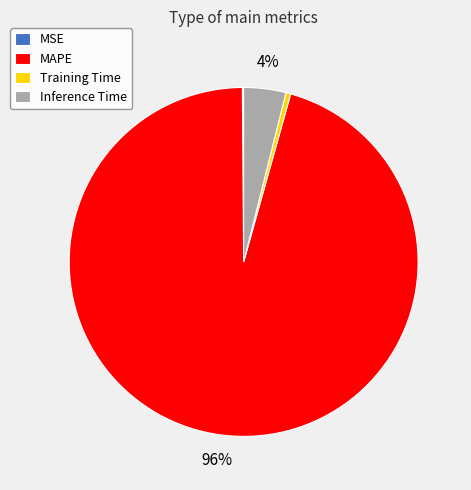

Which has a higher value, Inference Time or Training Time?

Inference Time